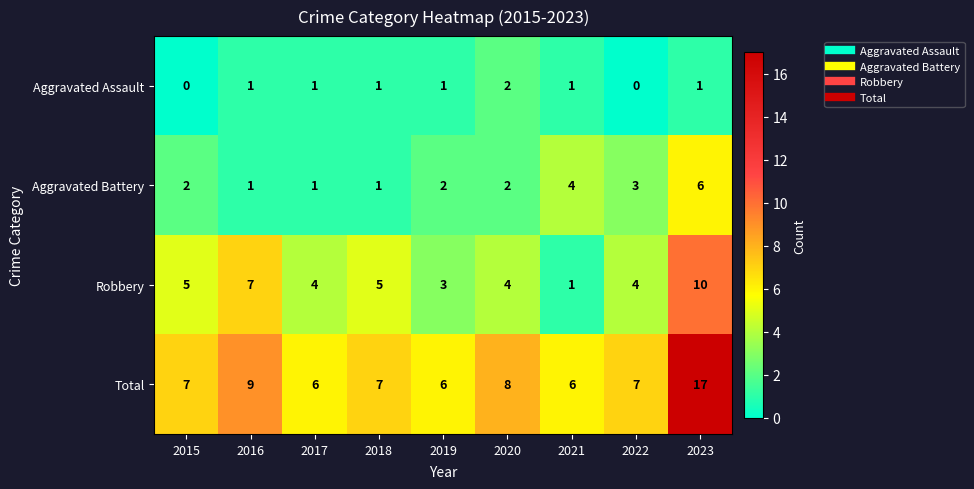

Is it true that Robbery equals 5 at 2015?

True